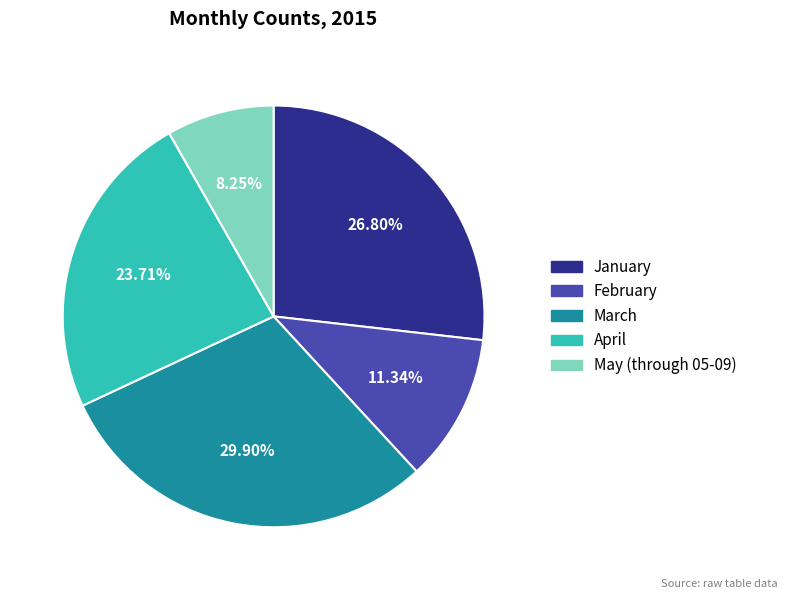

To the nearest percent, what is the combined percentage of April and January?

51%